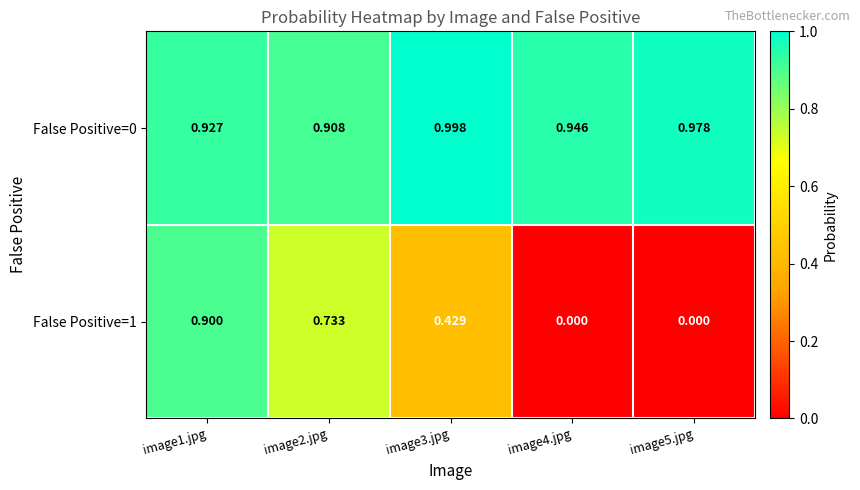

Which series has the largest range (max minus min)?

False Positive=1